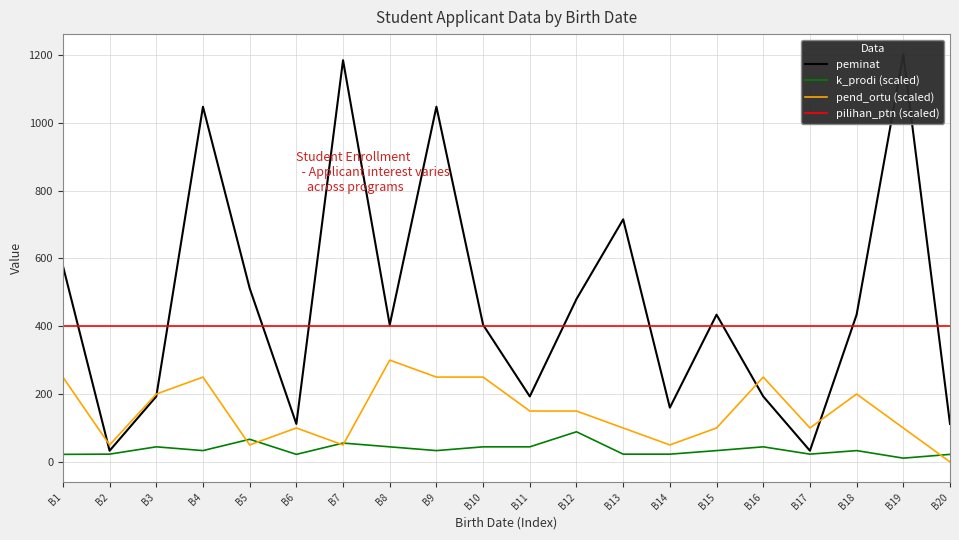

Reading left to right, extract all data points from this chart.

peminat: B1=578.0	B2=33.0	B3=193.0	B4=1047.0	B5=512.0	B6=112.0	B7=1184.0	B8=404.0	B9=1047.0	B10=404.0	B11=193.0	B12=480.0	B13=715.0	B14=160.0	B15=434.0	B16=193.0	B17=33.0	B18=434.0	B19=1201.0	B20=112.0
k_prodi (scaled): B1=22.2	B2=22.9	B3=44.4	B4=33.3	B5=66.7	B6=22.2	B7=55.5	B8=44.4	B9=33.3	B10=44.4	B11=44.4	B12=88.8	B13=22.9	B14=22.8	B15=33.3	B16=44.4	B17=22.9	B18=33.3	B19=11.1	B20=22.2
pend_ortu (scaled): B1=250.0	B2=50.0	B3=200.0	B4=250.0	B5=50.0	B6=100.0	B7=50.0	B8=300.0	B9=250.0	B10=250.0	B11=150.0	B12=150.0	B13=100.0	B14=50.0	B15=100.0	B16=250.0	B17=100.0	B18=200.0	B19=100.0	B20=0.0
pilihan_ptn (scaled): B1=400.0	B2=400.0	B3=400.0	B4=400.0	B5=400.0	B6=400.0	B7=400.0	B8=400.0	B9=400.0	B10=400.0	B11=400.0	B12=400.0	B13=400.0	B14=400.0	B15=400.0	B16=400.0	B17=400.0	B18=400.0	B19=400.0	B20=400.0